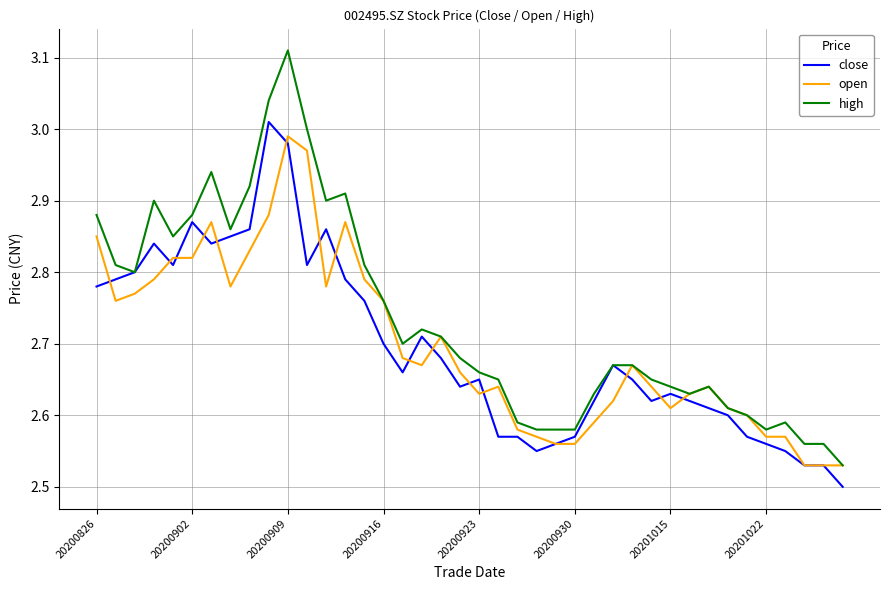

Which series has the largest range (max minus min)?

high